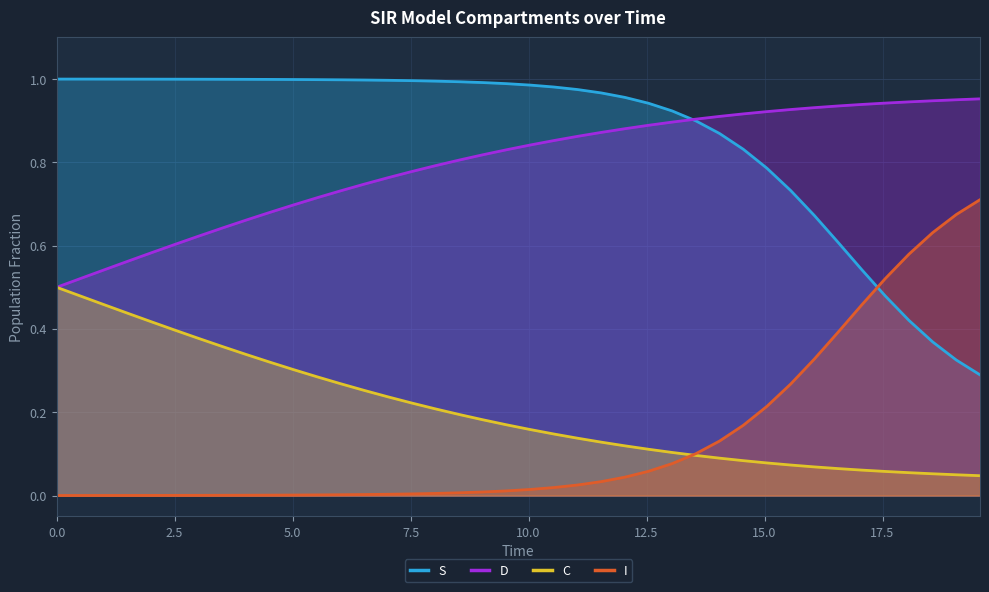

True or false: I and S cross at least once.

True